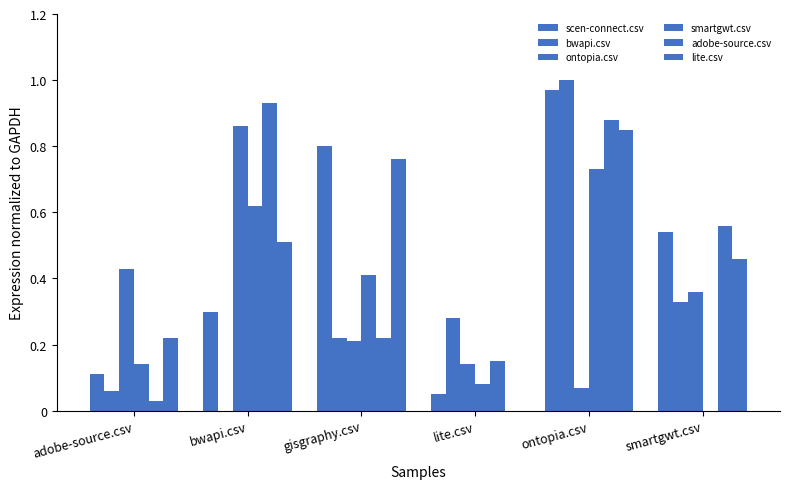

How many positive values does the bwapi.csv series have?

5